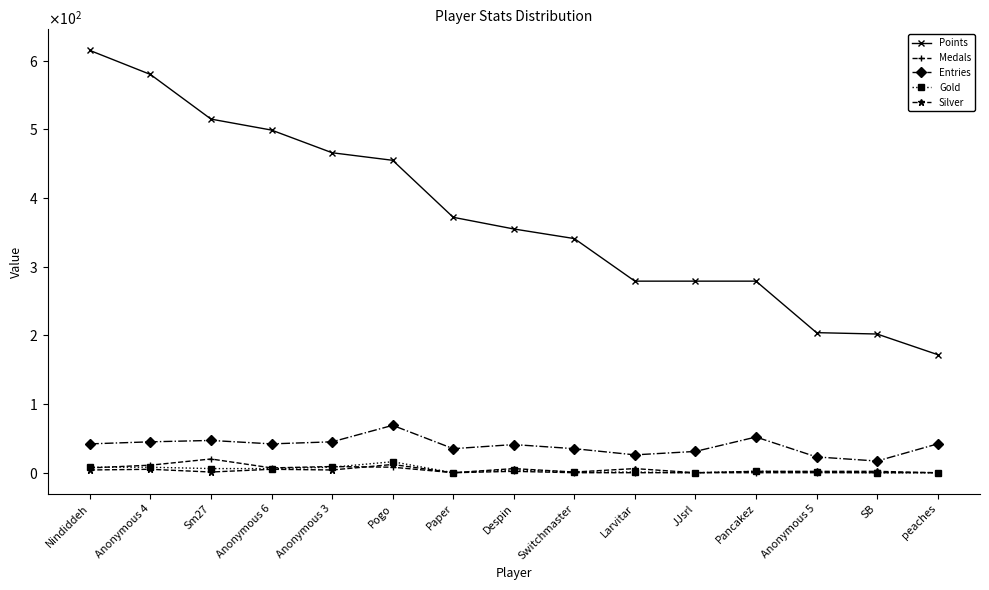

What are all the series names shown in the legend?

Points, Medals, Entries, Gold, Silver